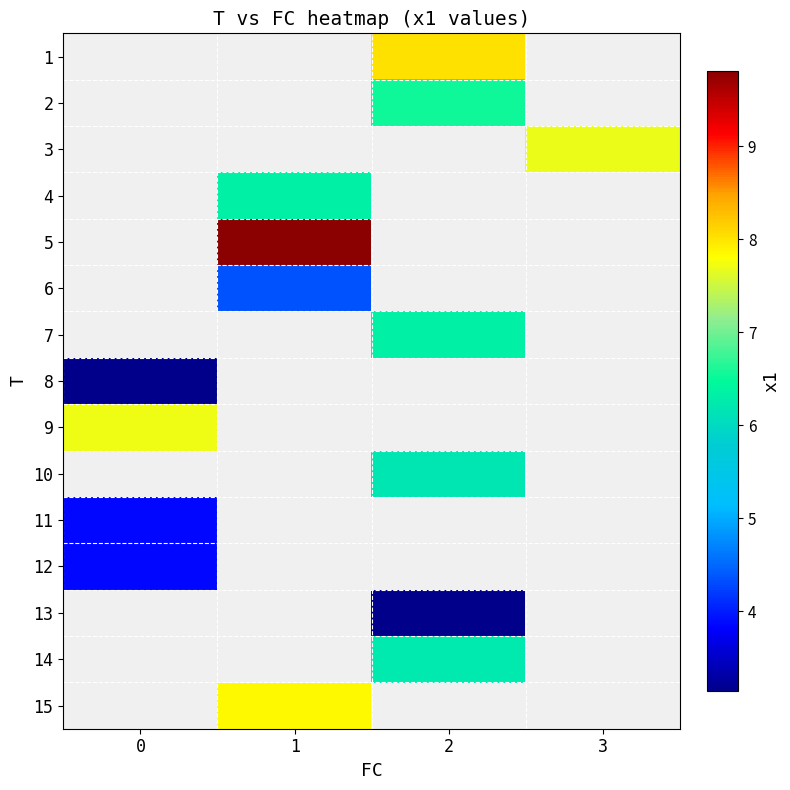

What is the greatest value displayed?

9.8